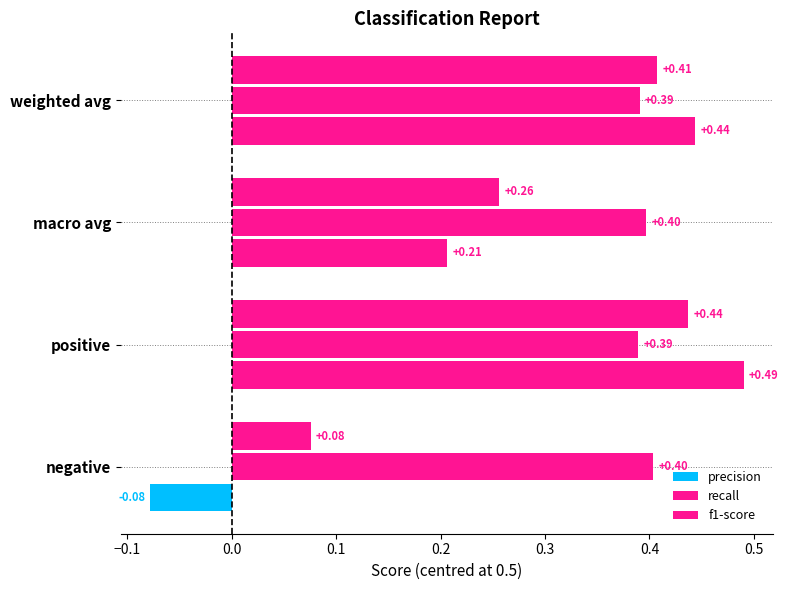

How many values in the precision series exceed 0?

3